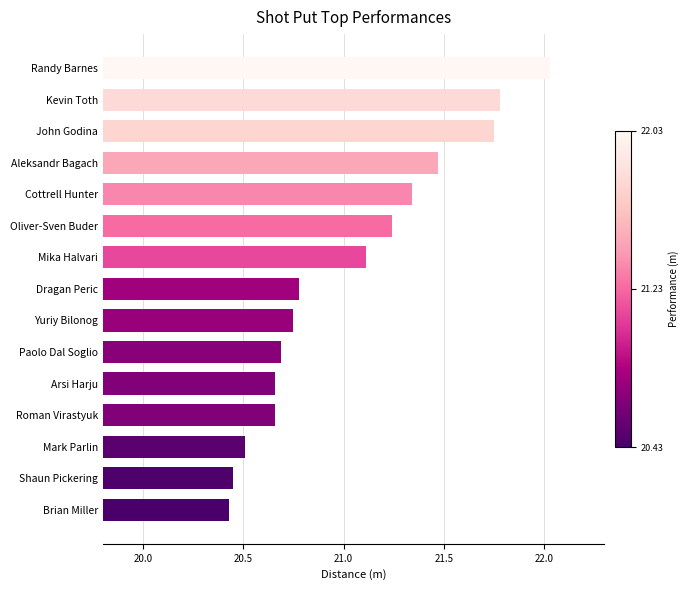

What is the difference between the maximum and second lowest values?

1.6